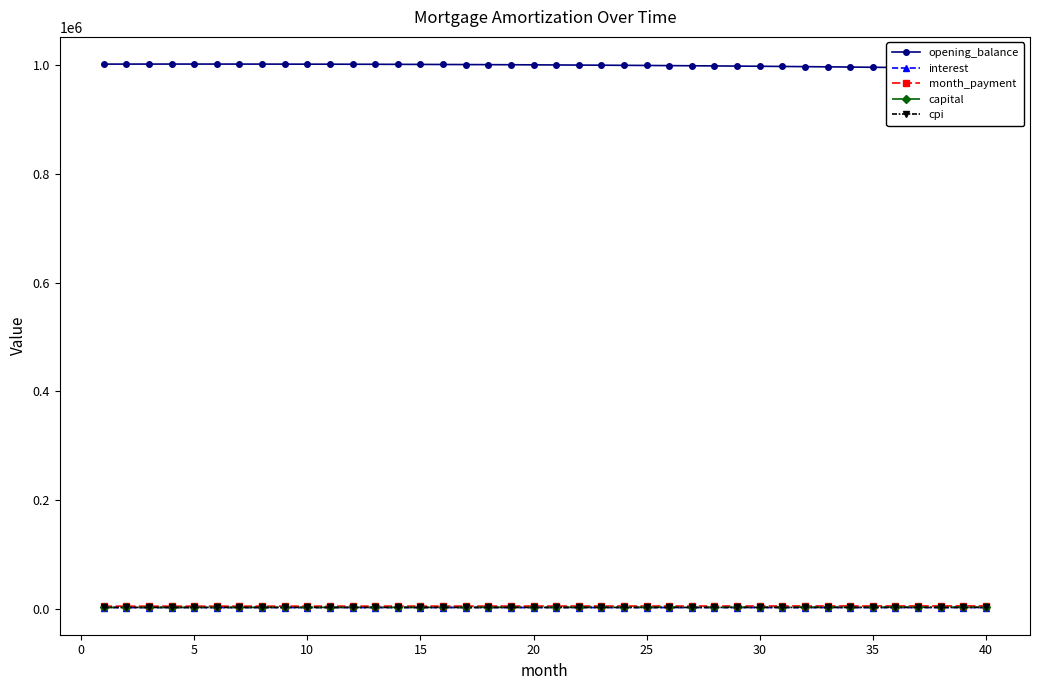

At which category does cpi reach its first local peak?

10